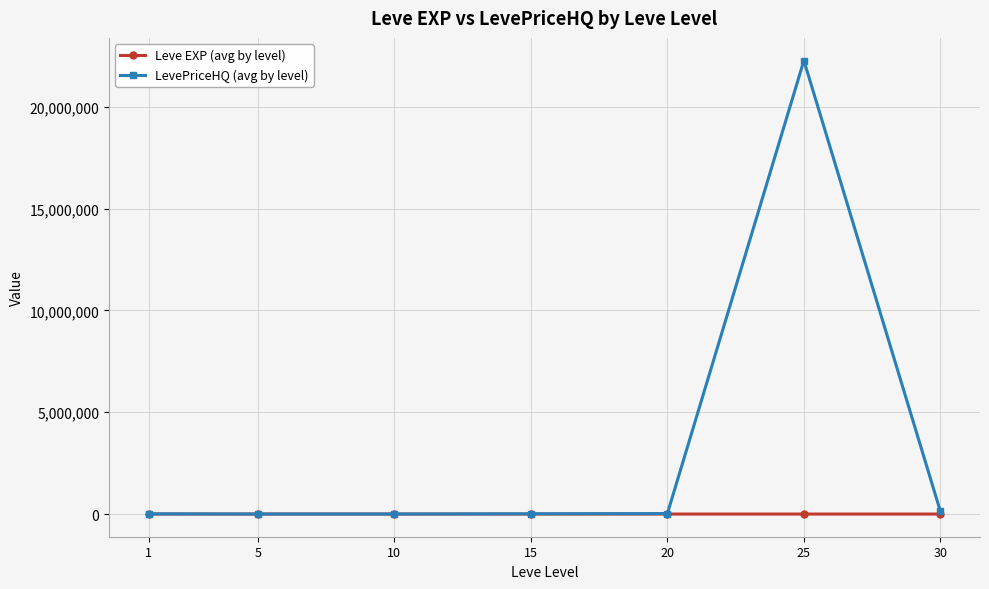

Which series has the largest total across all categories?

LevePriceHQ (avg by level)